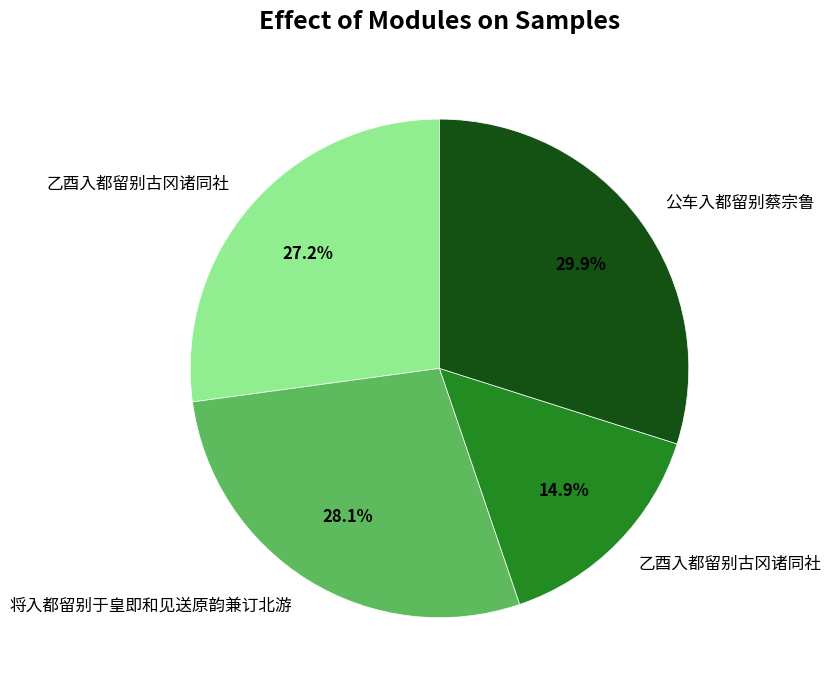

Is there a majority slice in this chart?

No